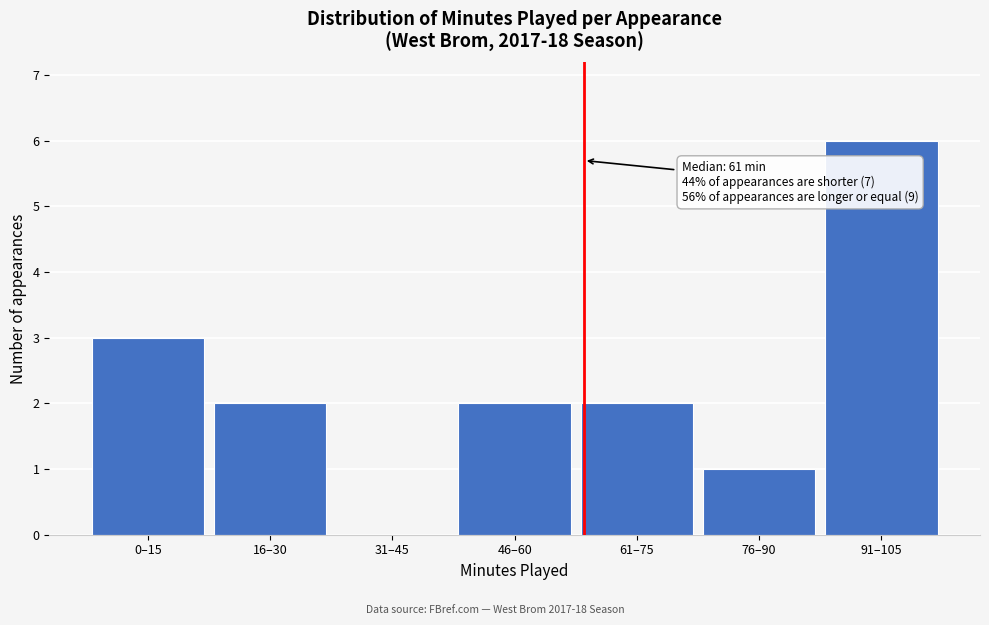

Reading left to right, list all the values displayed in this chart.

0–15=3	16–30=2	31–45=0	46–60=2	61–75=2	76–90=1	91–105=6